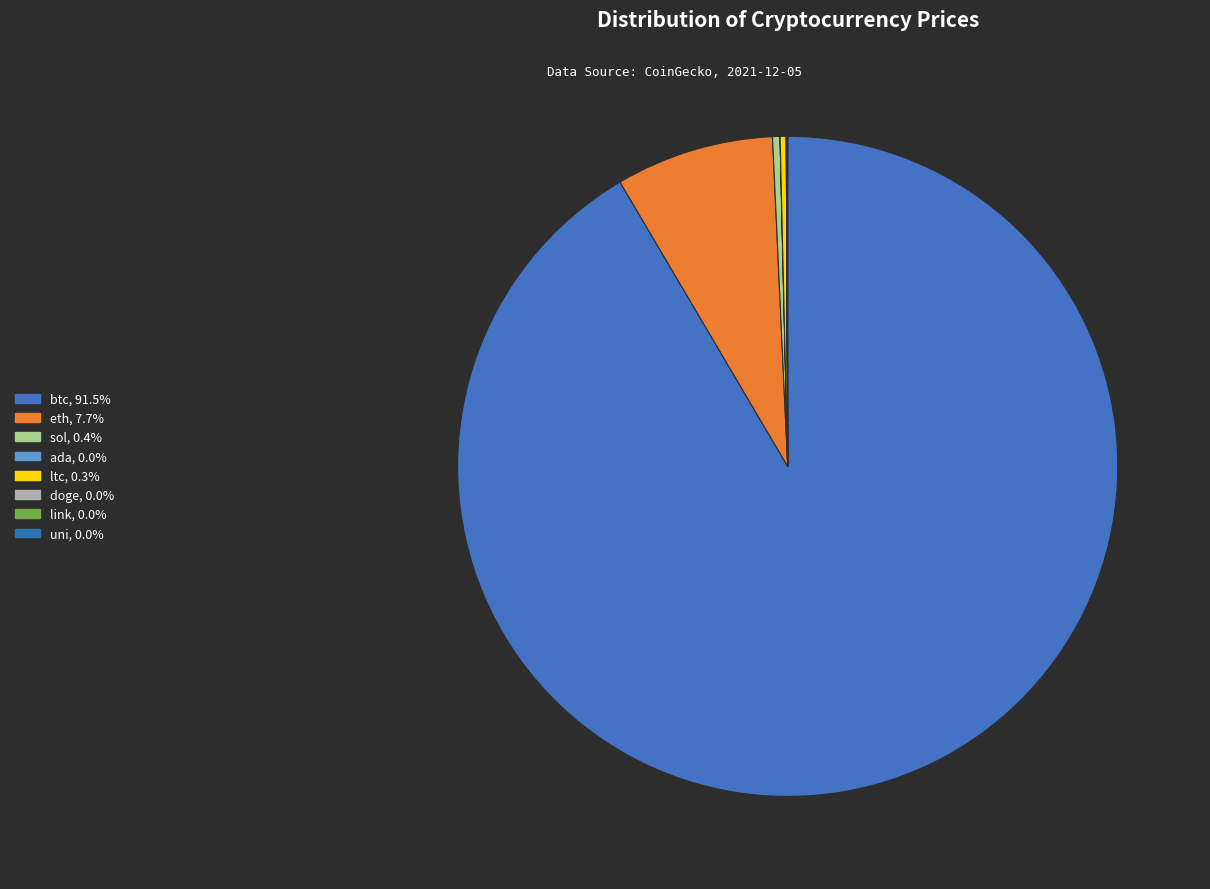

Does any single category account for the majority?

Yes